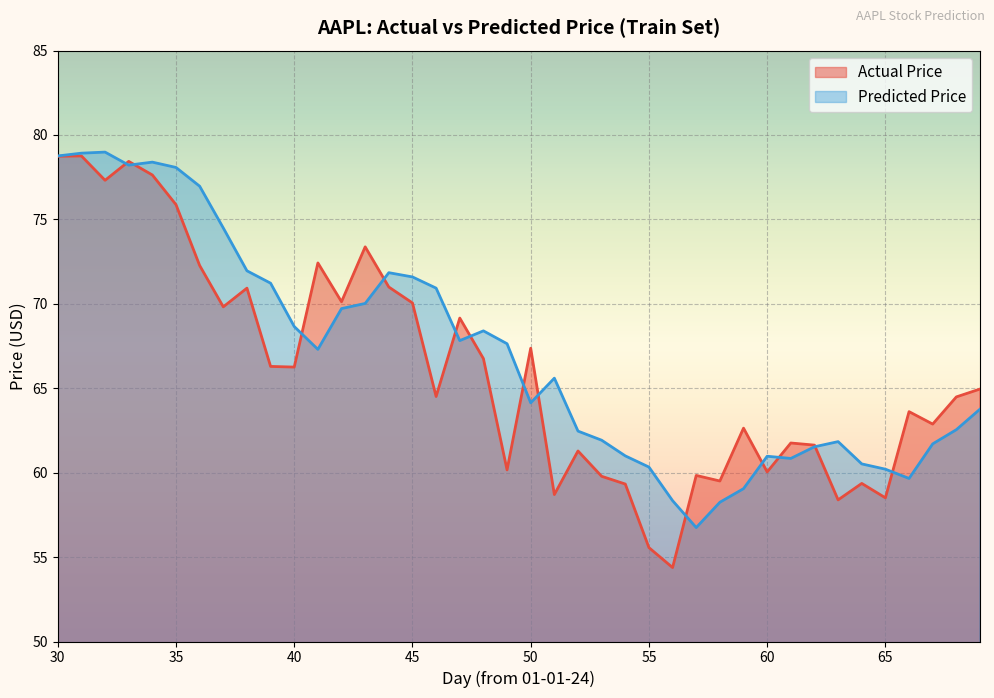

At how many categories does at least one series exceed 60?

37